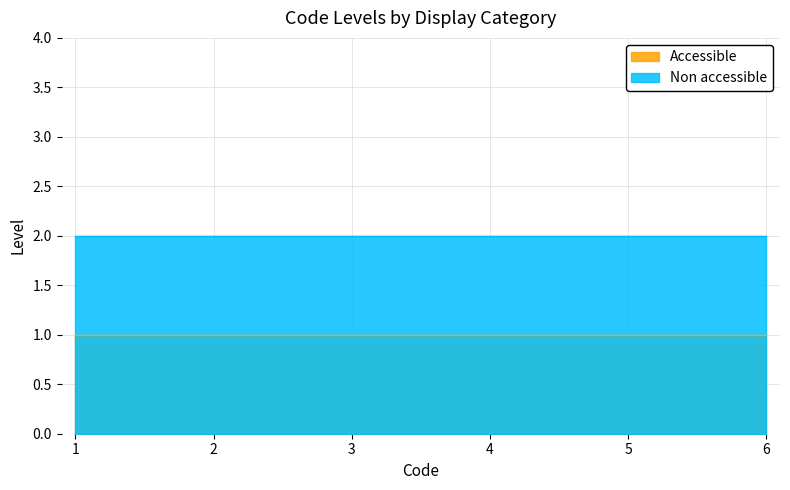

Does the chart display data point markers on the line(s)?

No